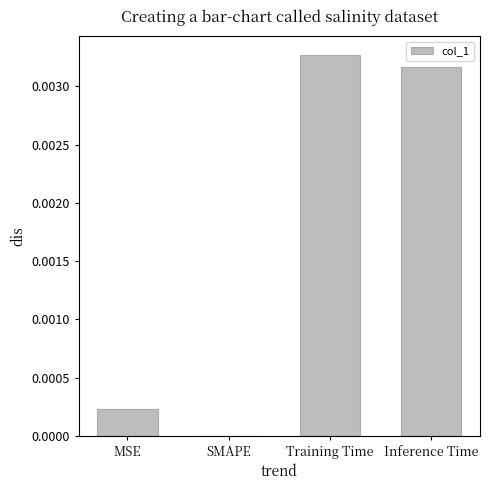

The value at Training Time is 0.0. True or false?

True